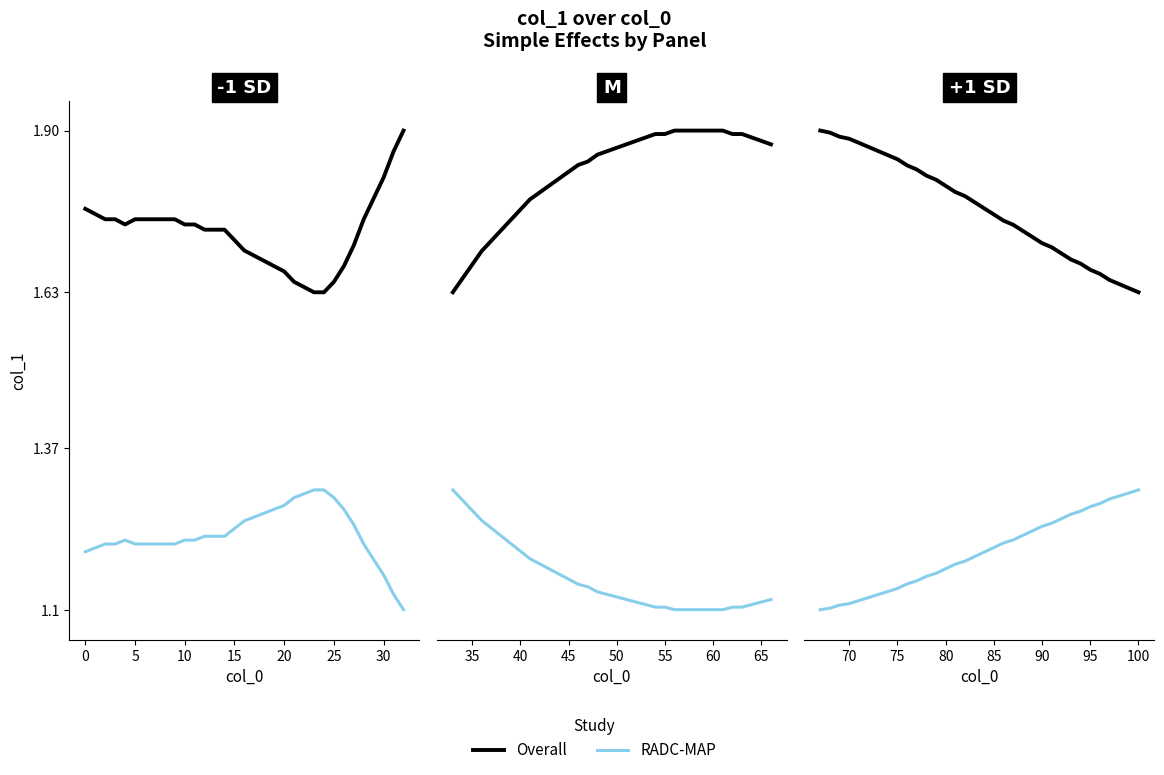

Is this an area chart (filled region under the line)?

No